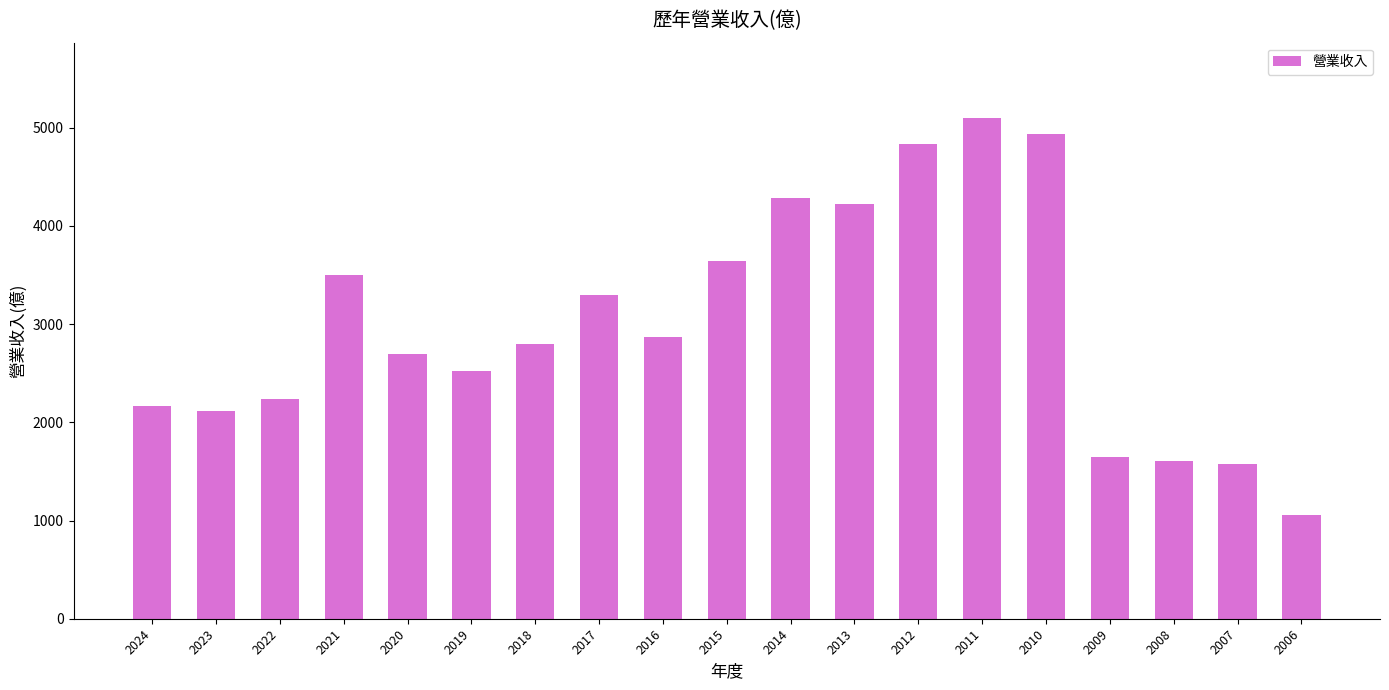

What is the sum of all values?

57102